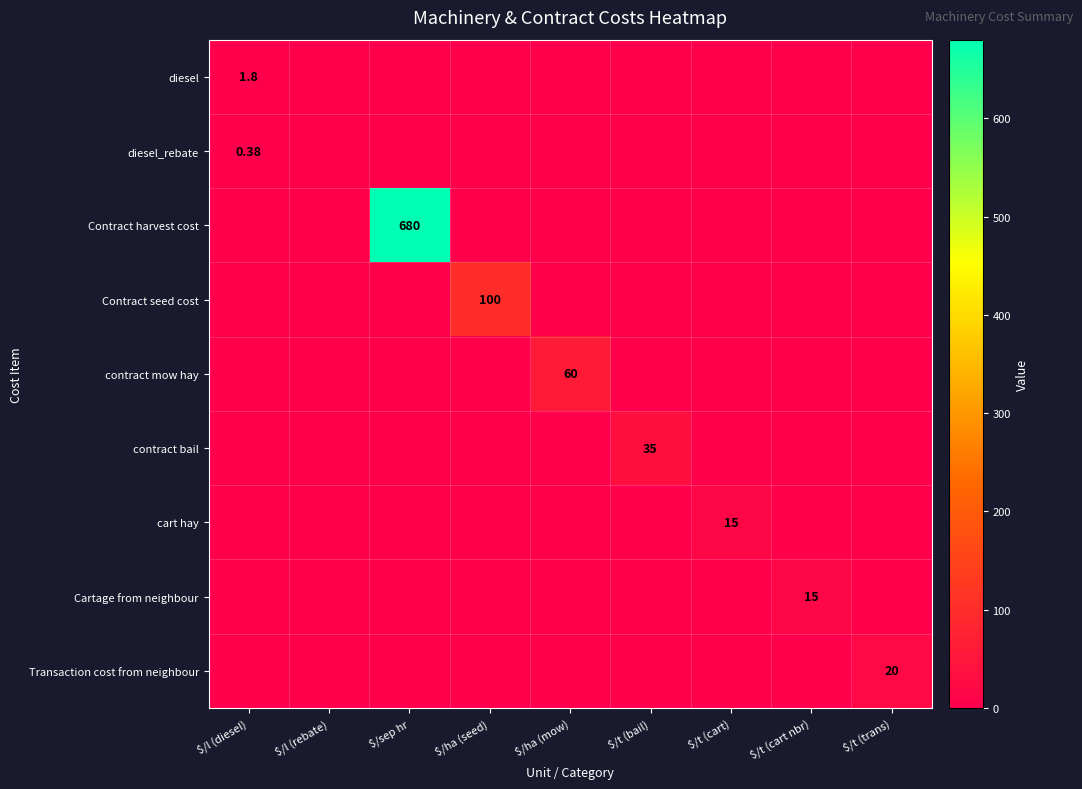

Rank the series at $/l (diesel) from highest to lowest value.

diesel, diesel_rebate, Contract harvest cost, Contract seed cost, contract mow hay, contract bail, cart hay, Cartage from neighbour, Transaction cost from neighbour